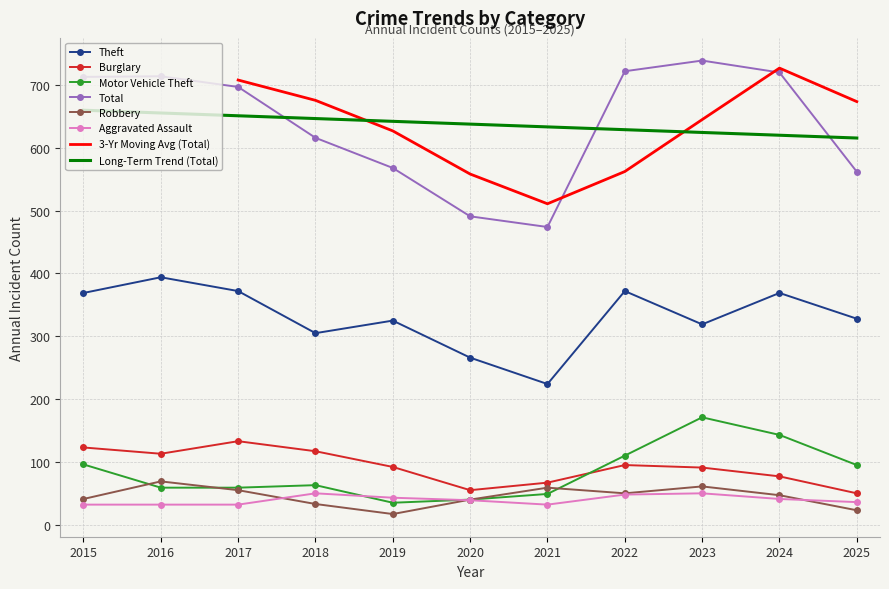

Reading right to left, what are all the values shown in this chart?

Theft: 2025=328	2024=369	2023=319	2022=372	2021=224	2020=266	2019=325	2018=305	2017=372	2016=394	2015=369
Burglary: 2025=50	2024=77	2023=91	2022=95	2021=67	2020=55	2019=92	2018=117	2017=133	2016=113	2015=123
Motor Vehicle Theft: 2025=95	2024=143	2023=171	2022=110	2021=49	2020=40	2019=35	2018=63	2017=59	2016=59	2015=96
Total: 2025=562	2024=720	2023=739	2022=722	2021=474	2020=491	2019=568	2018=616	2017=697	2016=714	2015=713
Robbery: 2025=23	2024=47	2023=61	2022=50	2021=59	2020=40	2019=17	2018=33	2017=55	2016=69	2015=41
Aggravated Assault: 2025=36	2024=41	2023=50	2022=48	2021=32	2020=39	2019=43	2018=50	2017=32	2016=32	2015=32